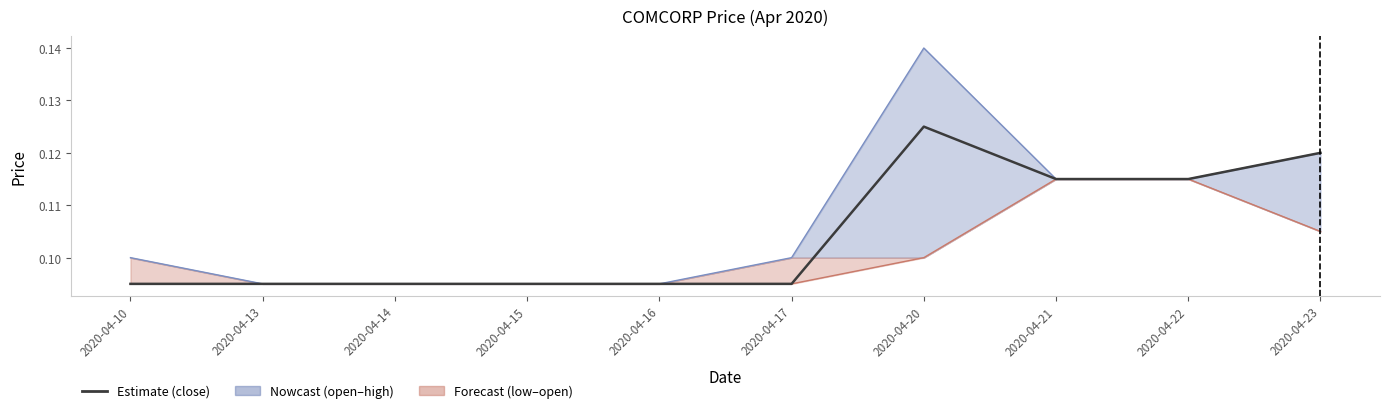

Is it true that close equals 0.0 at 2020-04-10?

False